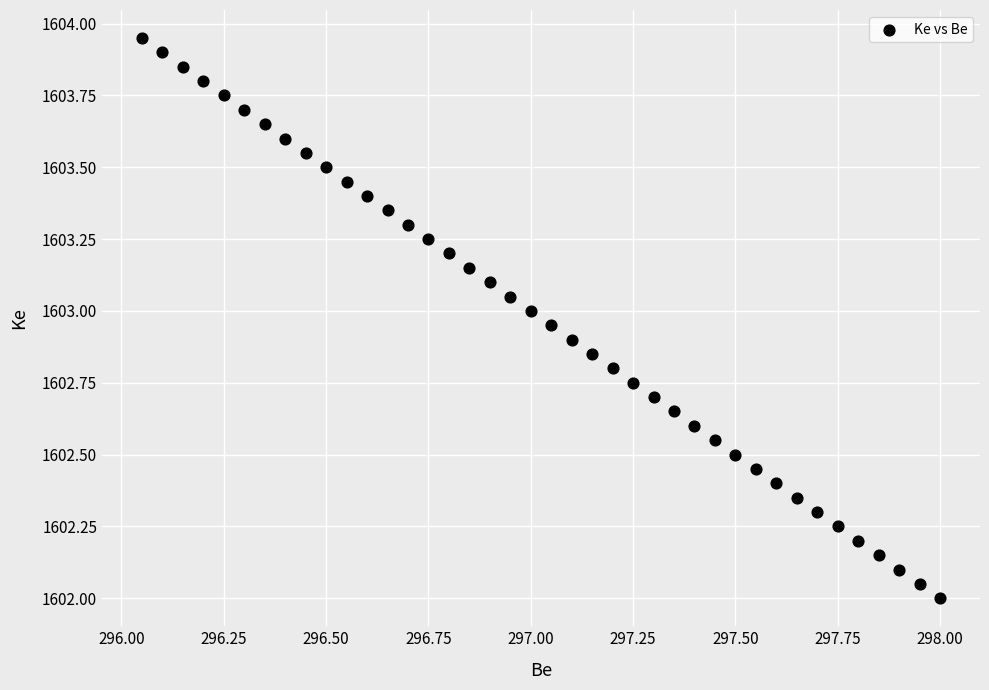

What is the range of X values (max minus min)?

2.0